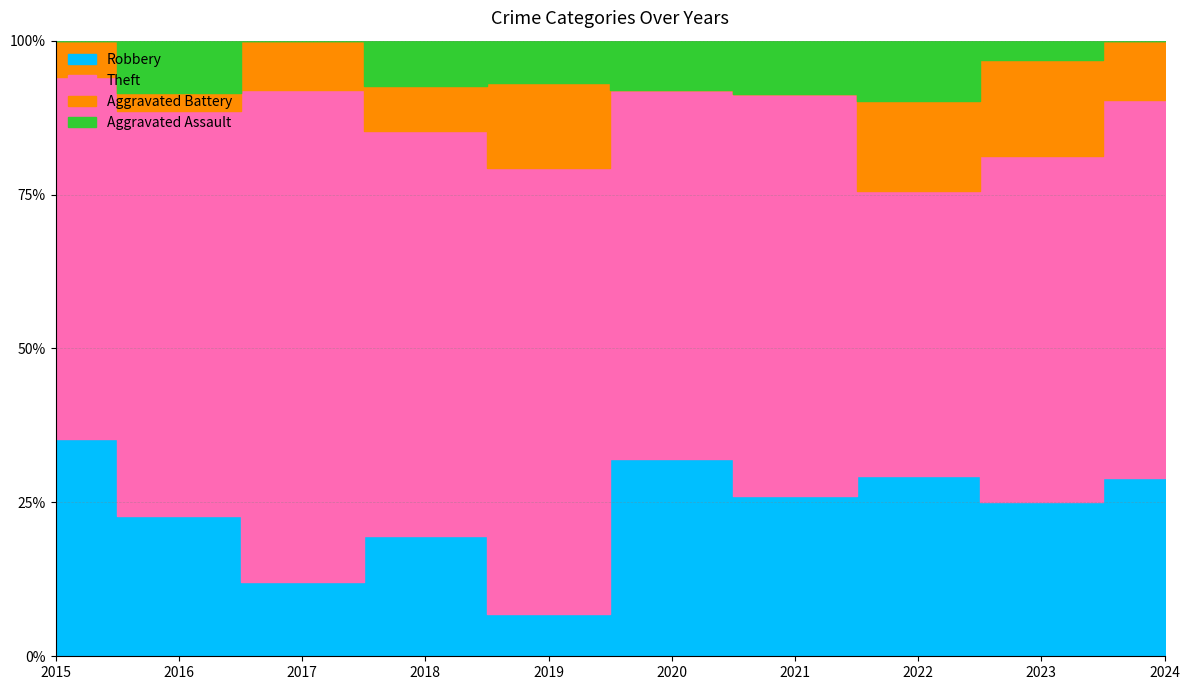

What is the spread (max minus min) of values at 2024?

19